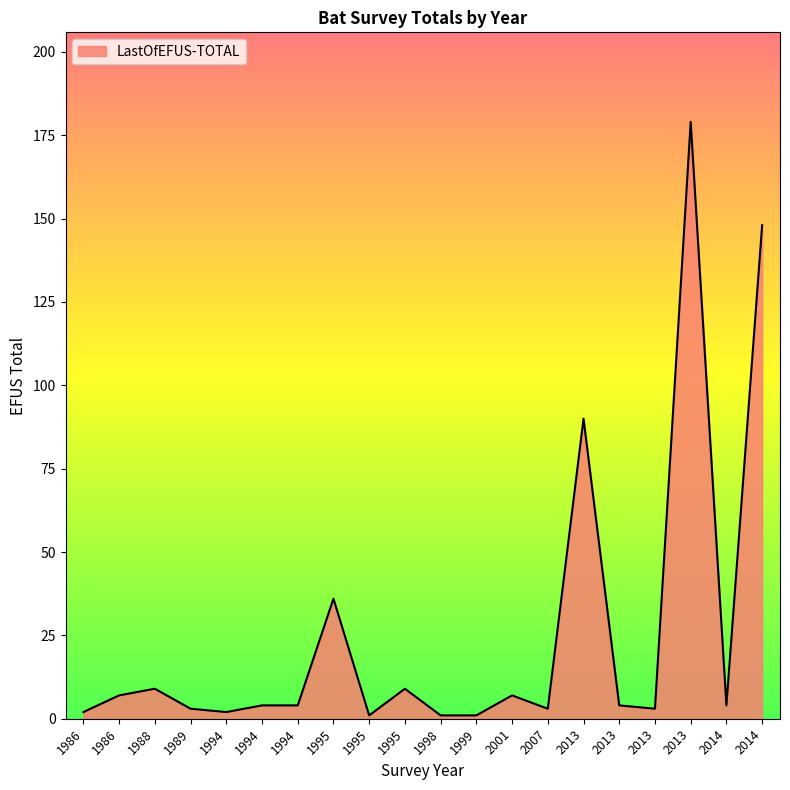

Does the chart have visible grid lines?

No